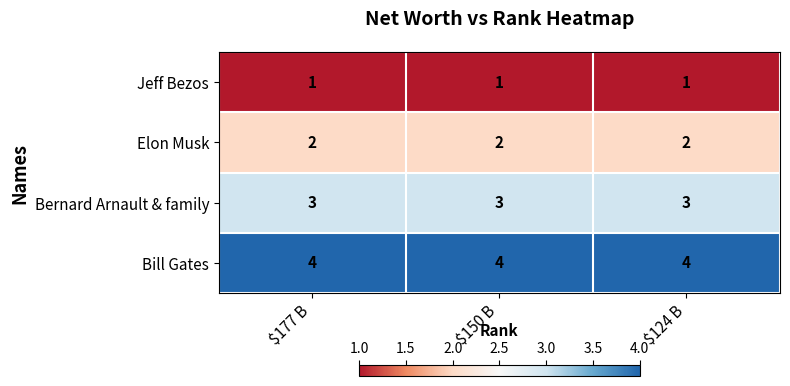

What is the spread (max minus min) of values at $124 B?

3